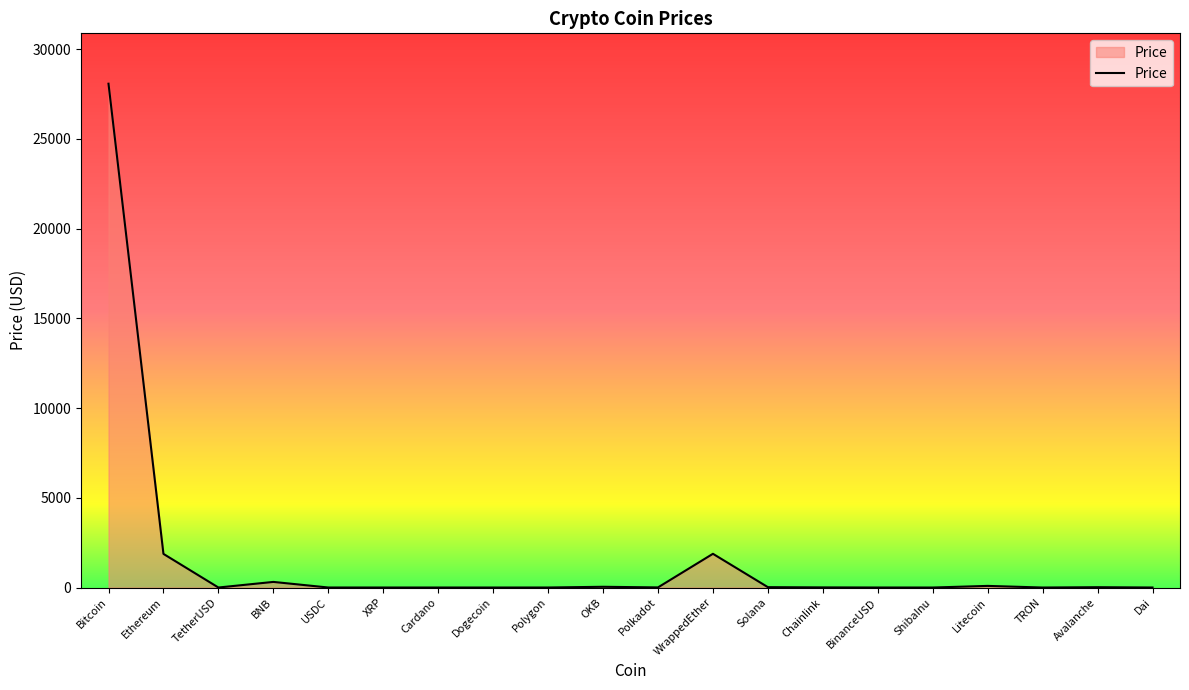

Between Dai and WrappedEther, which is larger?

WrappedEther